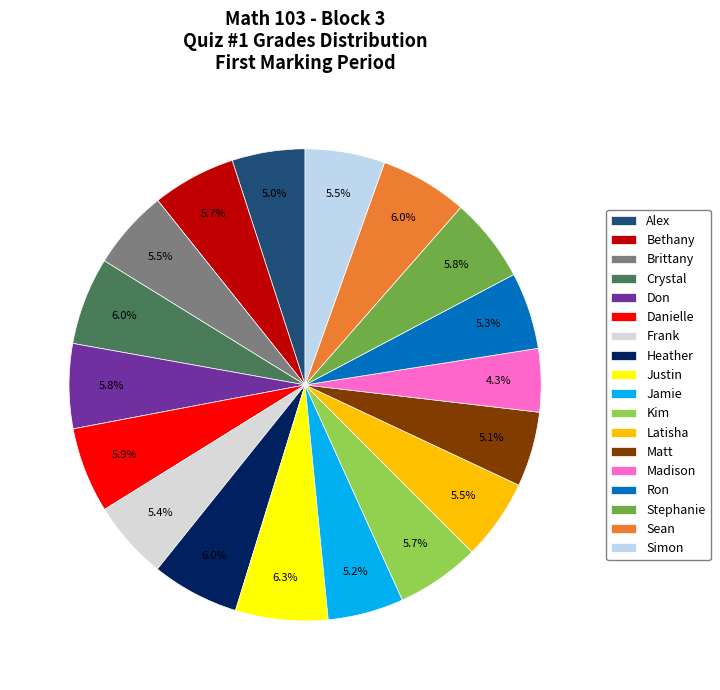

Does Alex represent more than half of the total?

No